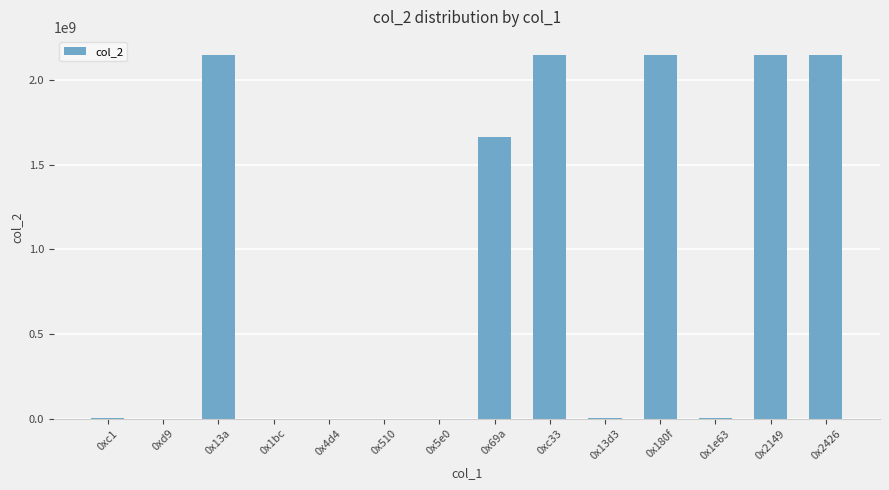

What is the greatest value displayed?

2147483647